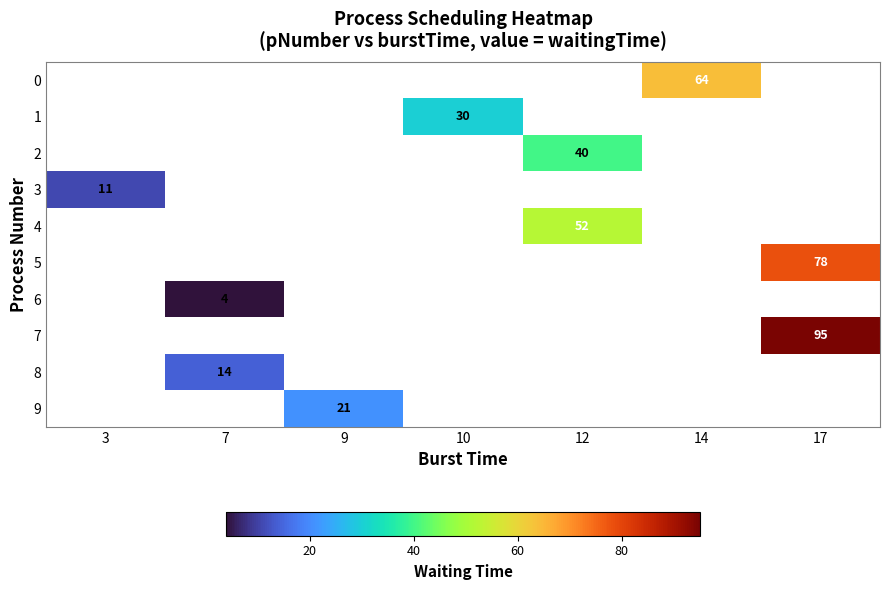

The value of 4 at 12 is 52. True or false?

True